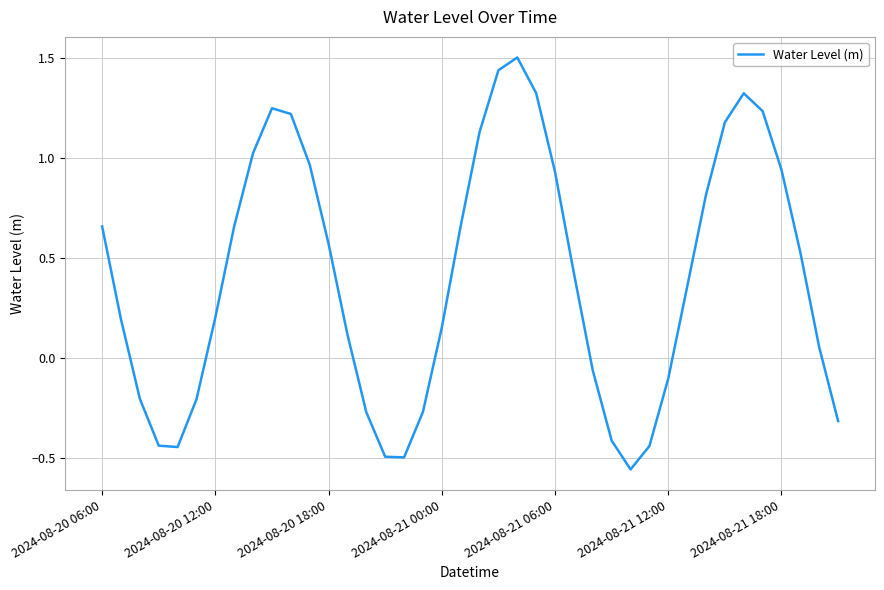

What is the difference between the maximum and minimum values?

2.1